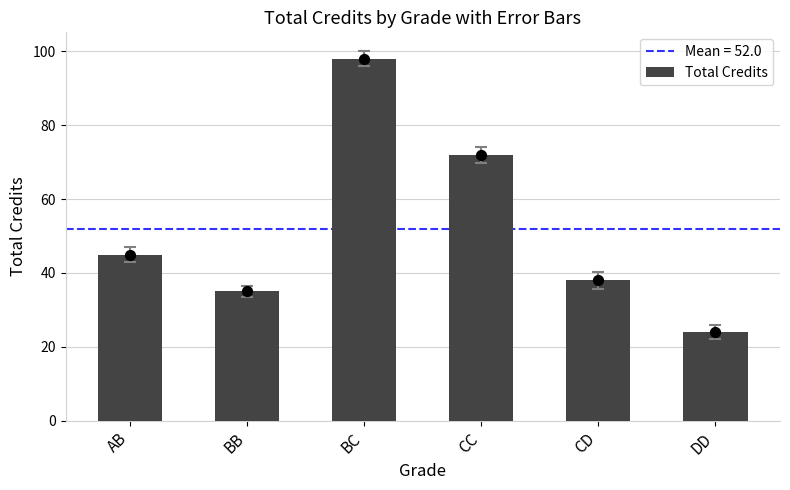

What is the change in value from AB to CD?

-7